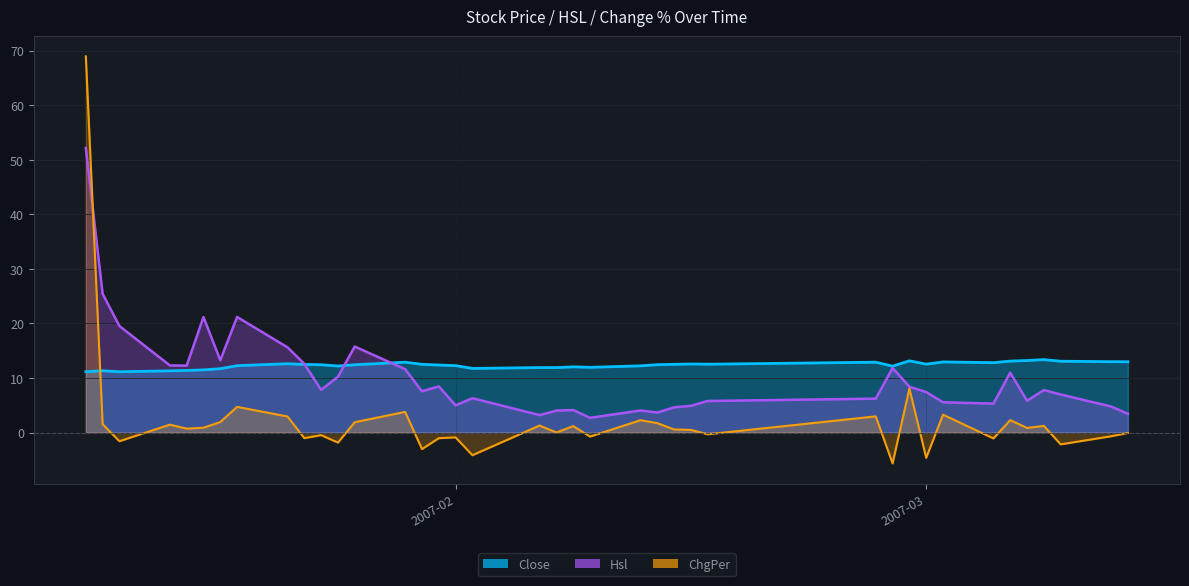

Is it true that Close equals 5.7 at 2007-01-31?

False